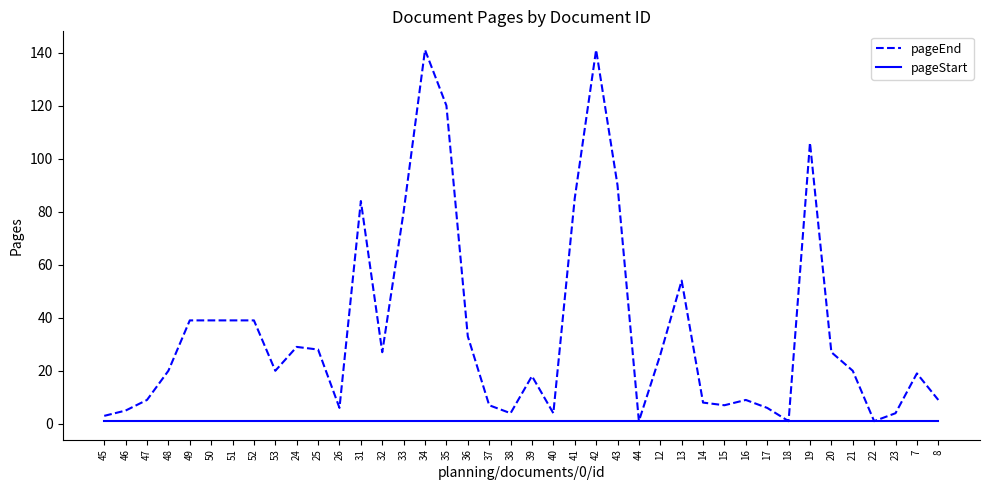

Which series has the largest range (max minus min)?

pageEnd